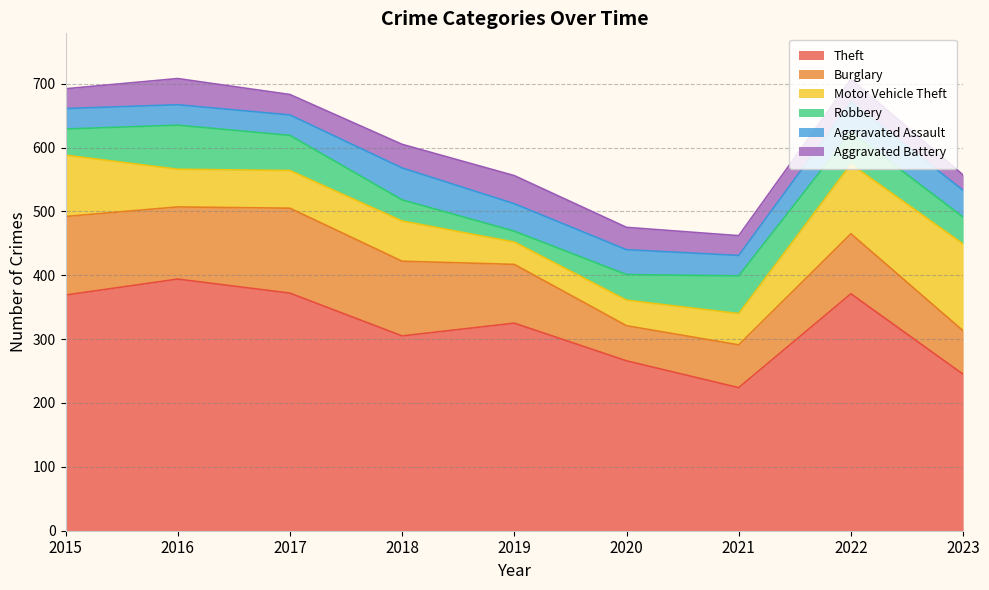

True or false: Theft has a value of 372 at 2017.

True